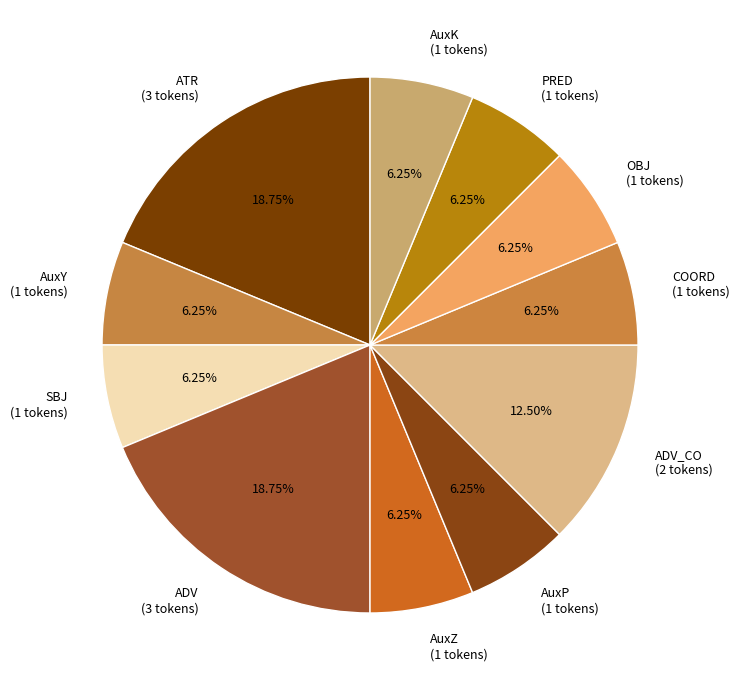

Approximately how many times larger is the value at ATR (3 tokens) compared to ADV (3 tokens)?

1.0